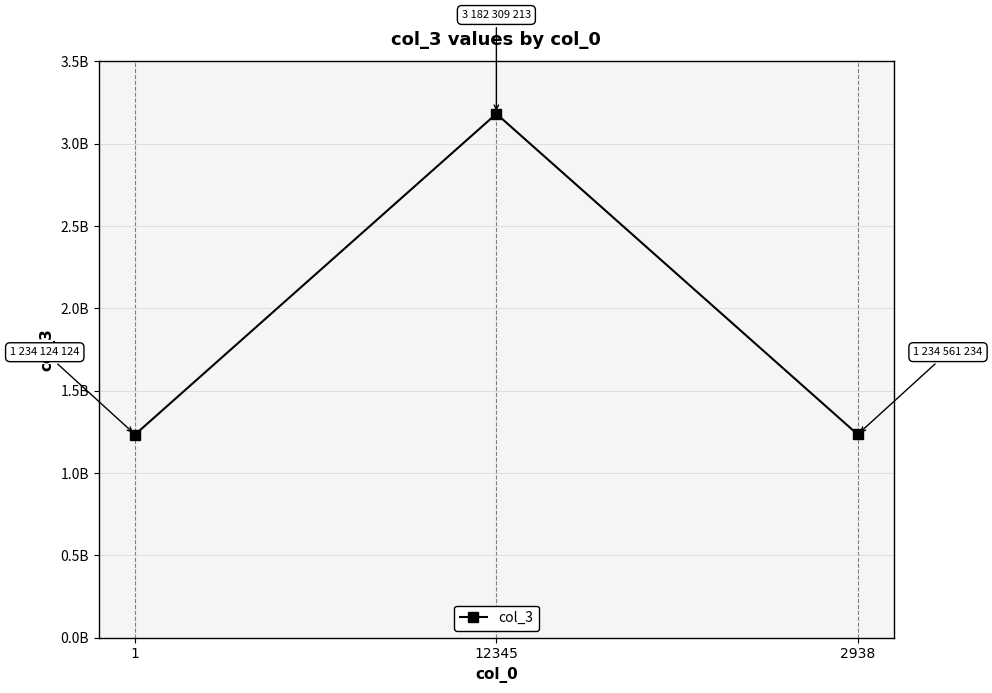

True or false: the data shows 1774927531 at 2938.

False